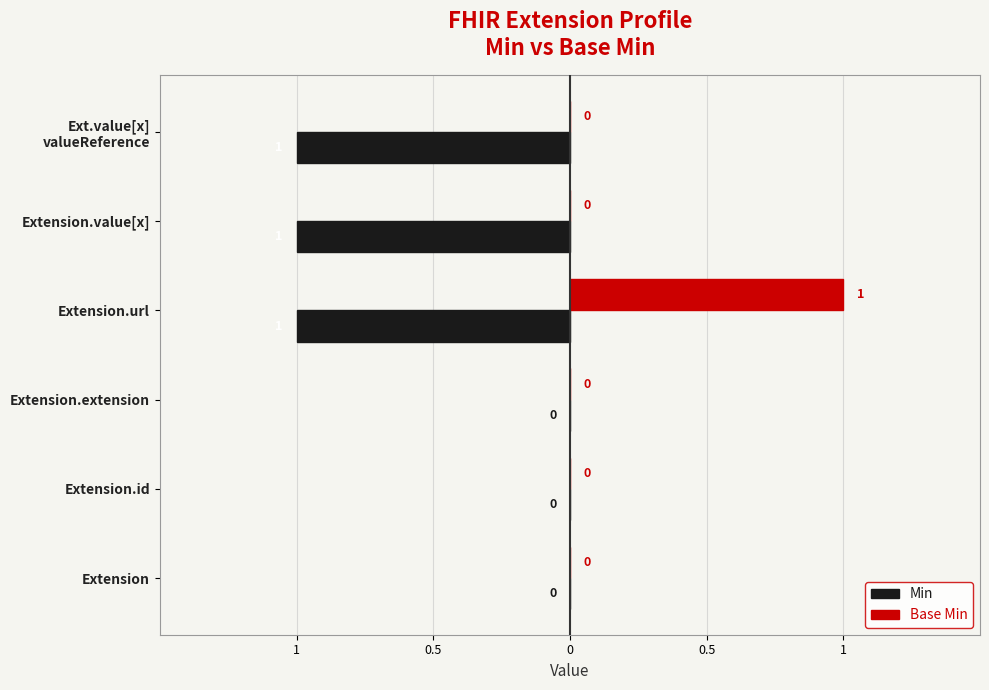

List the series in order of their overall mean, highest first.

Base Min, Min